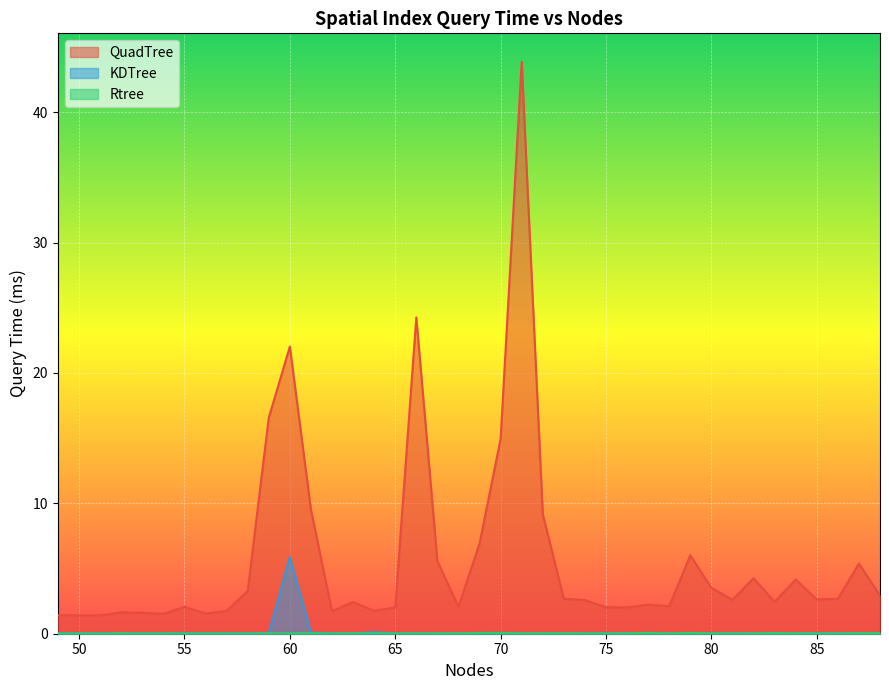

True or false: QuadTree and KDTree cross at least once.

False